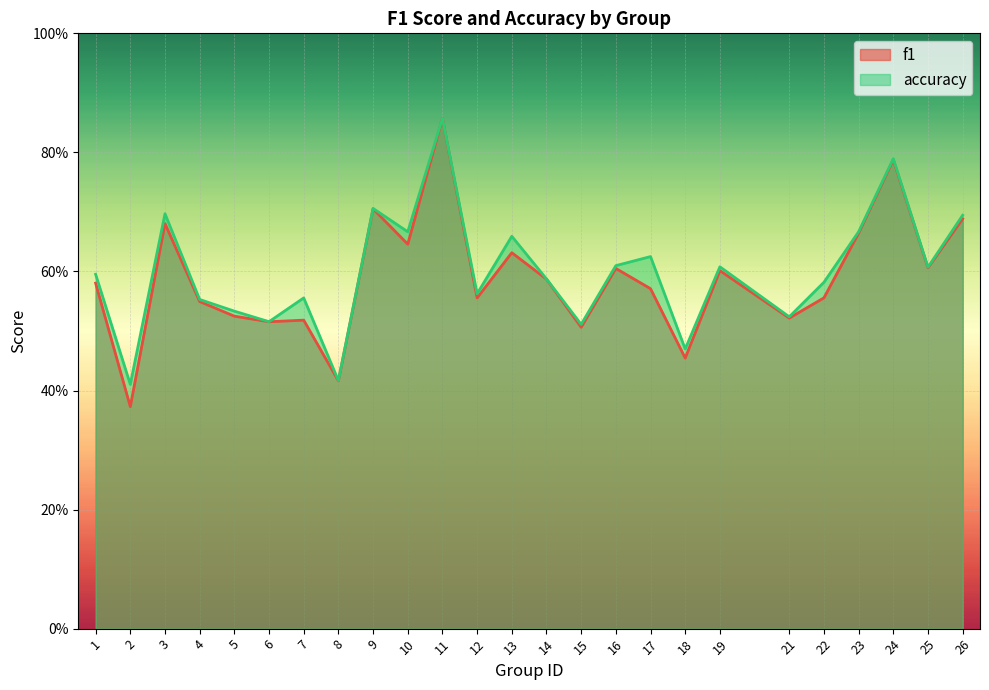

Count the accuracy values in the range 0 to 1.

25